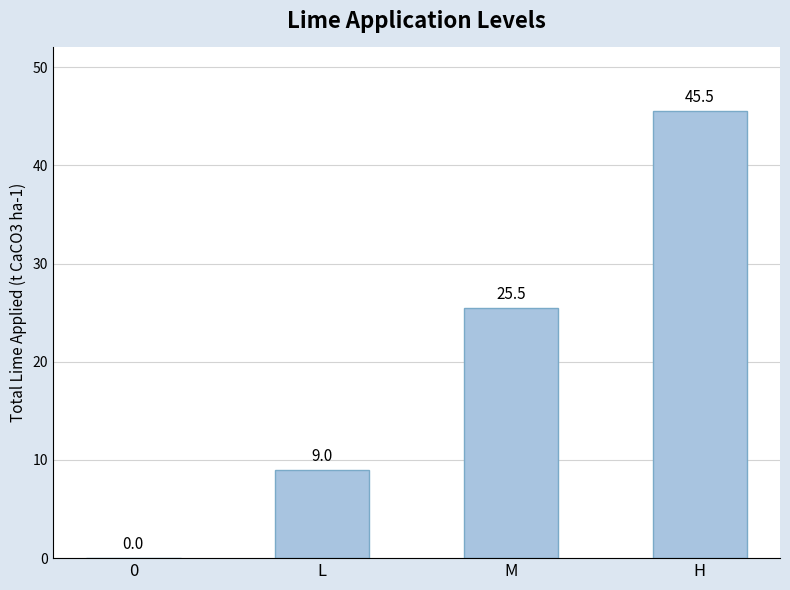

Read the value at H.

45.5